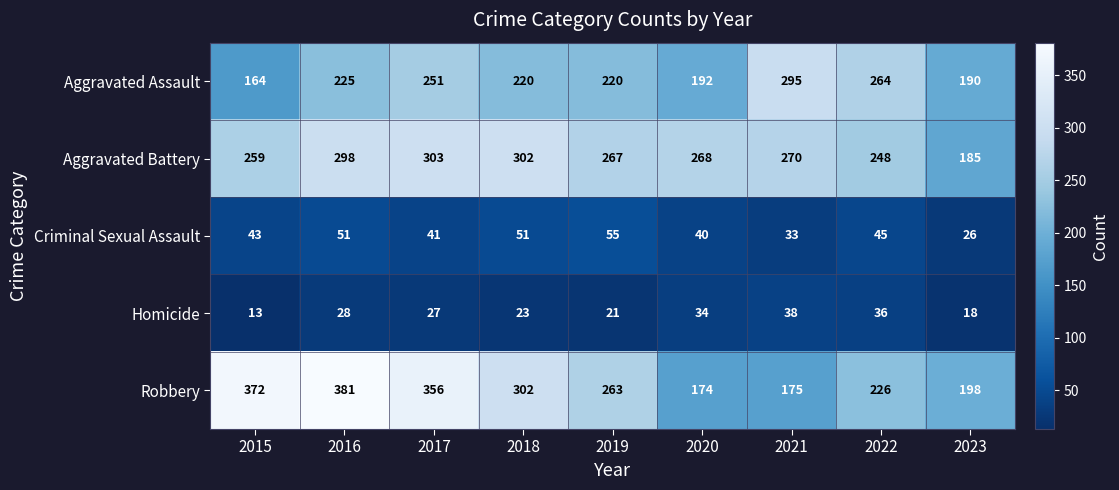

Is the value of Criminal Sexual Assault at 2021 greater than the value of Aggravated Battery at 2019?

No